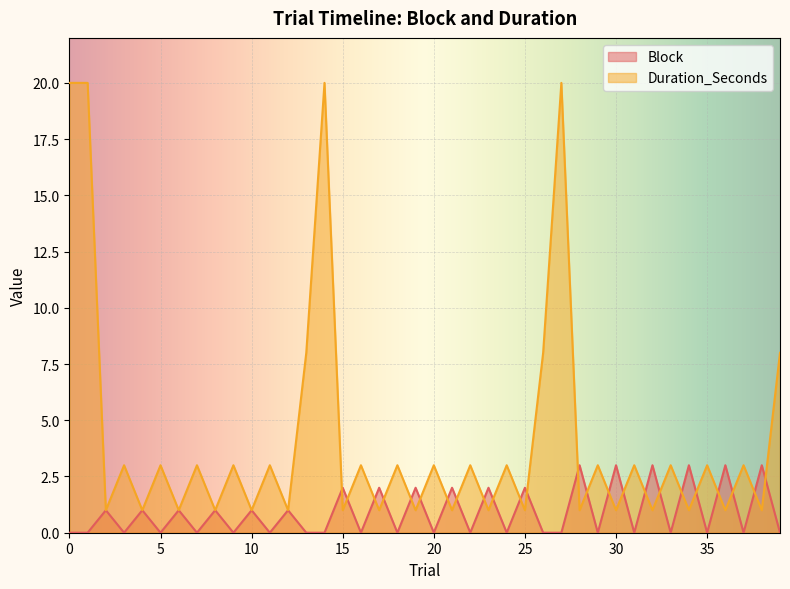

True or false: Block and Duration_Seconds intersect in this chart.

True